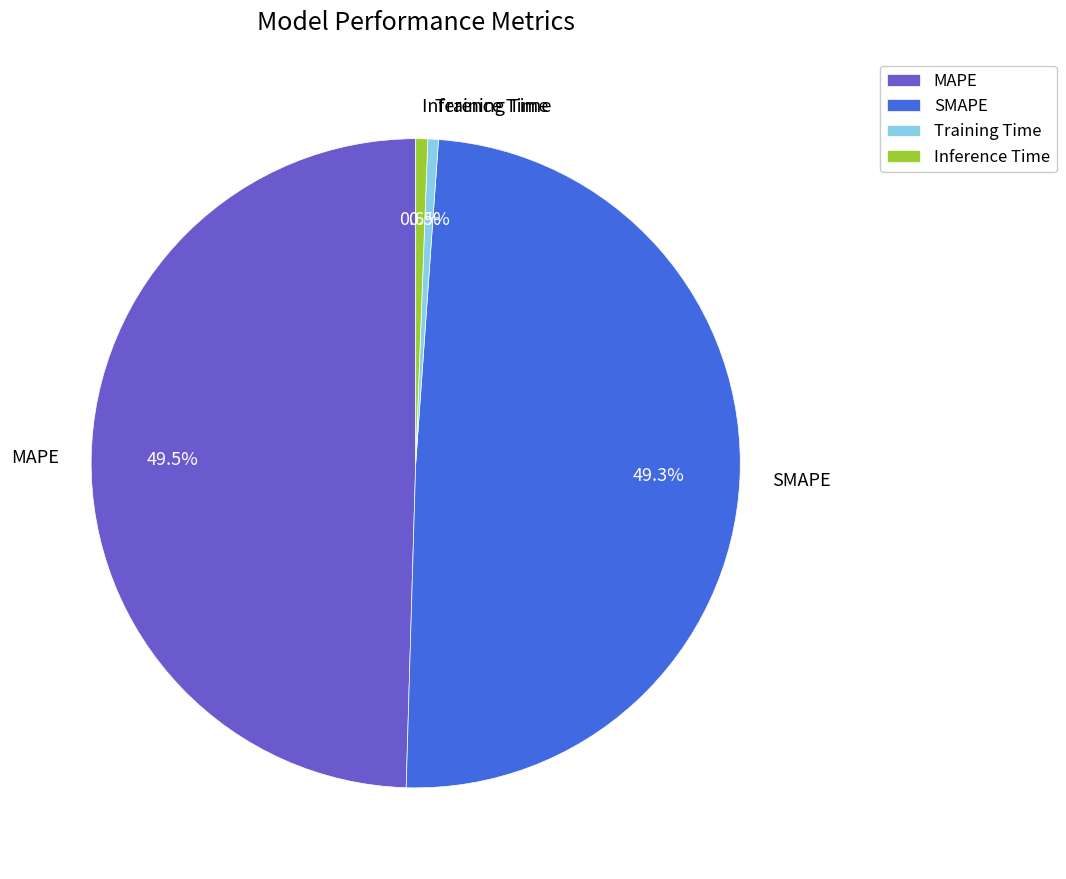

Does any single category account for the majority?

No